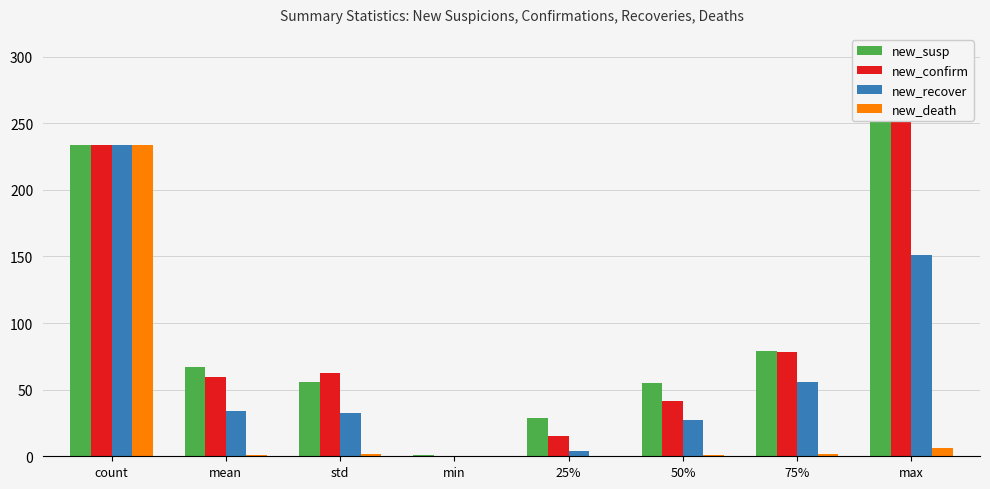

Are the bars grouped side by side (vs. stacked)?

Yes